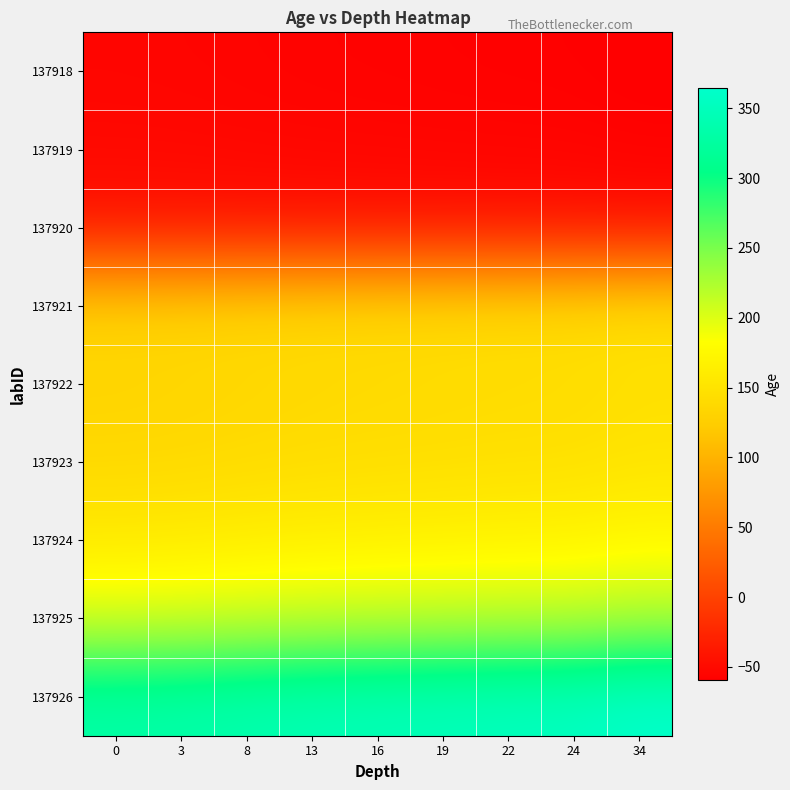

Which has a higher value, 8 or 22?

8